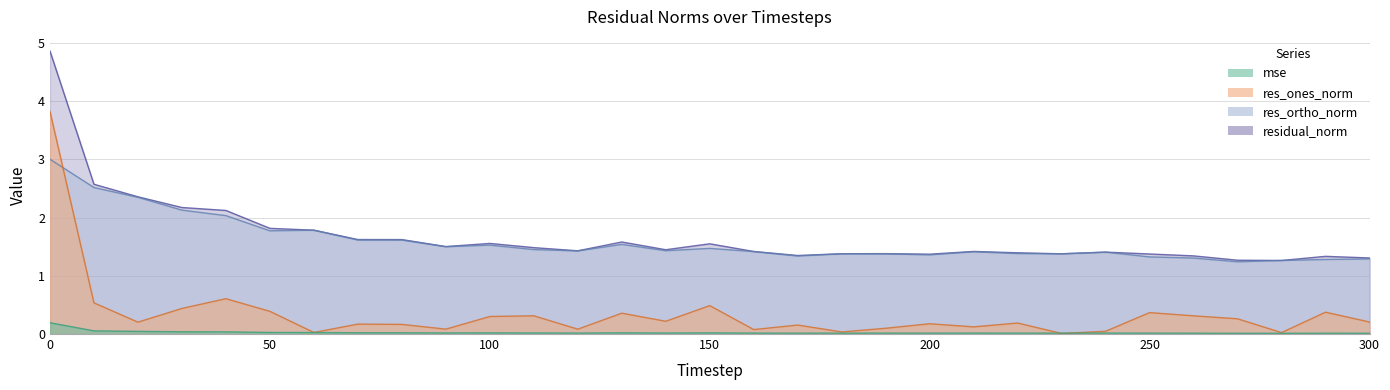

Is it true that res_ortho_norm equals 4.4 at 0?

False